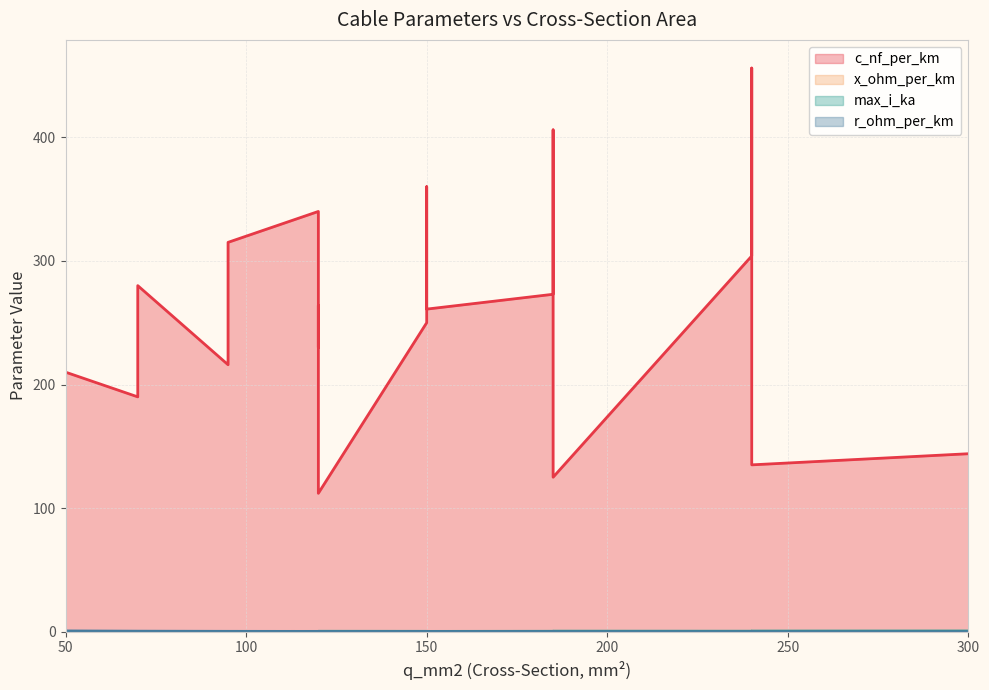

What is the maximum value shown in the chart?

456.0